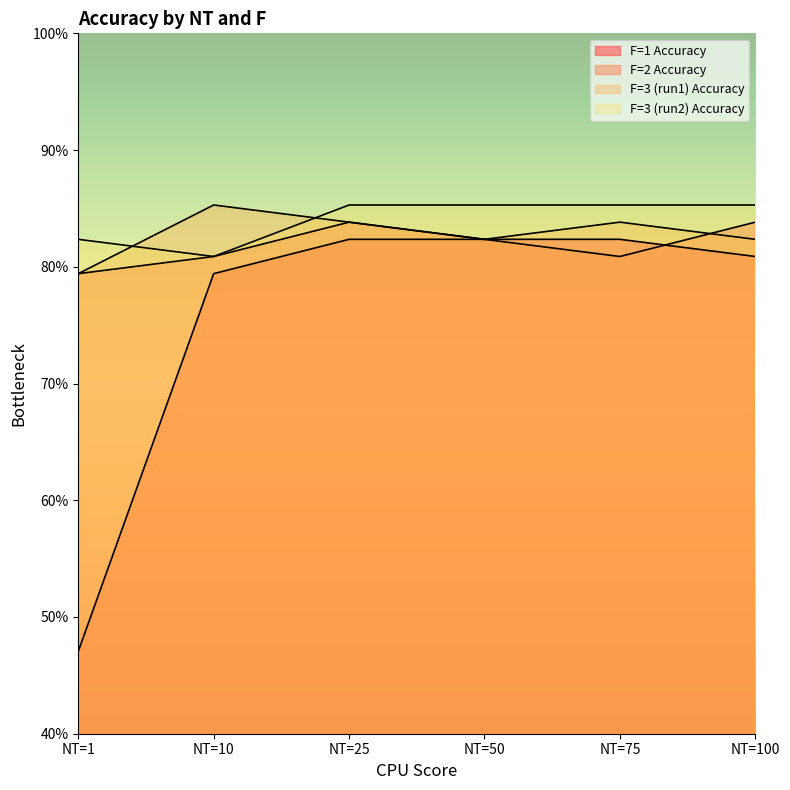

At which label does F=3 (run1) Accuracy first exceed 83?

NT=10